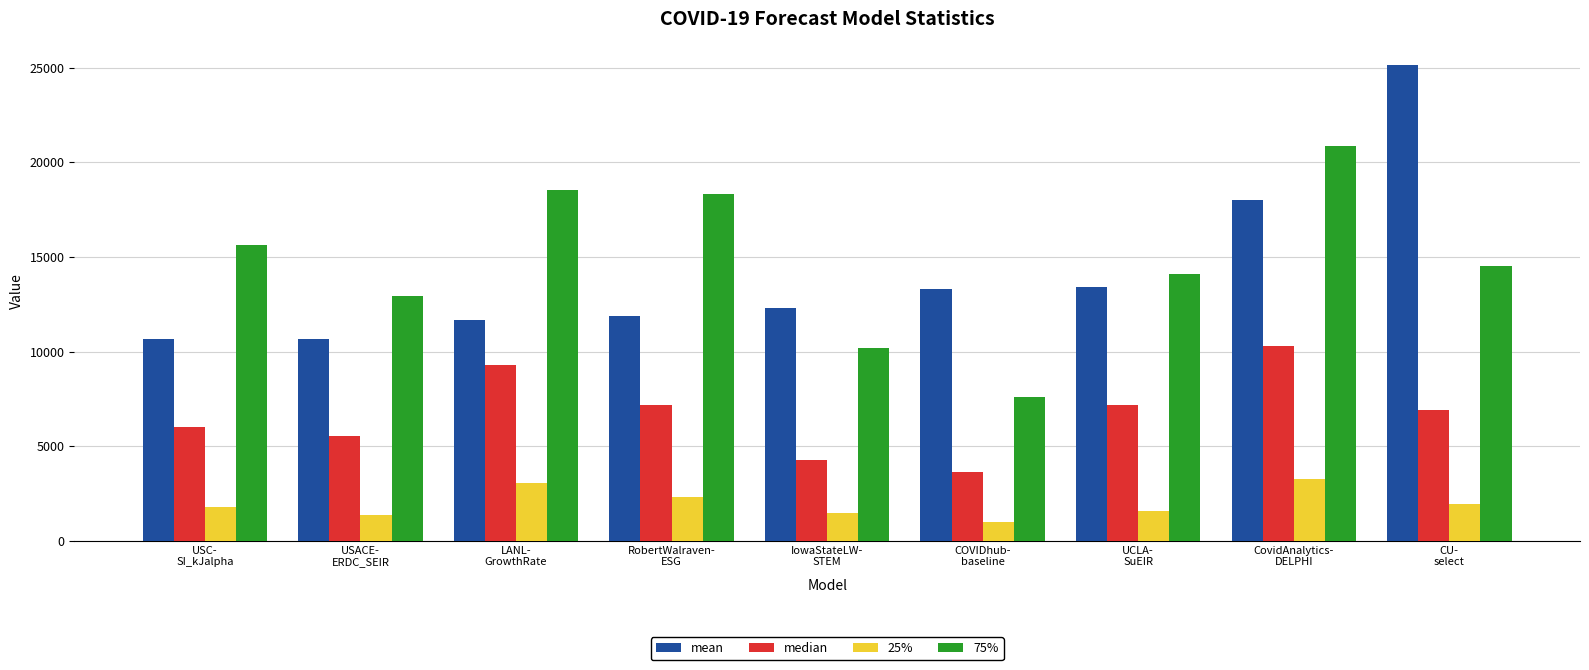

Which series has the widest spread of values?

mean